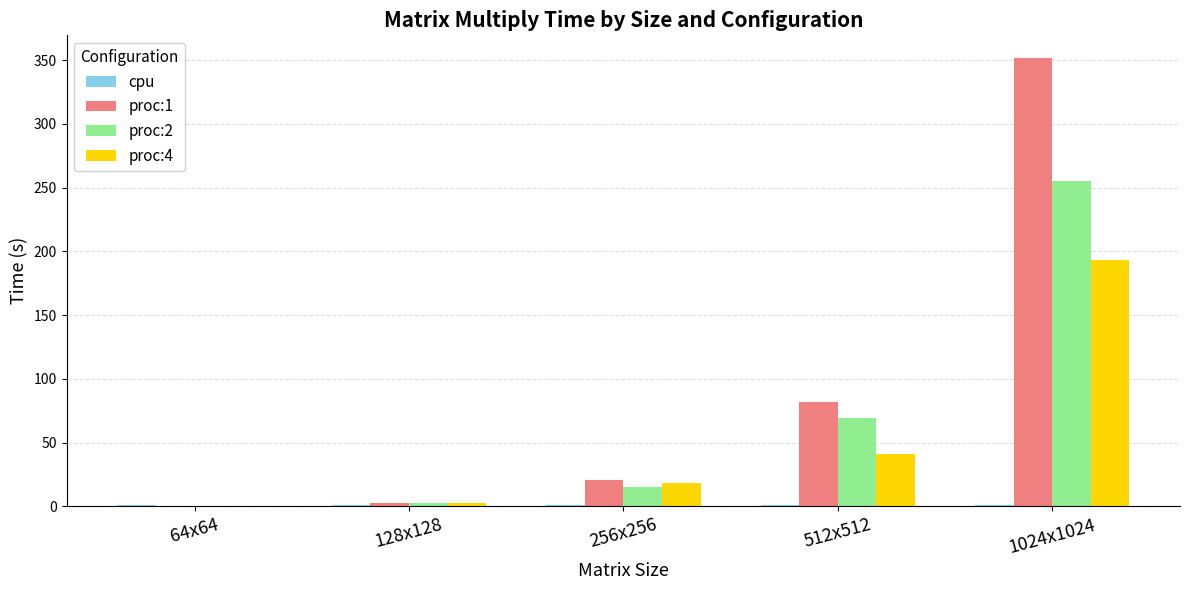

Are the bars horizontal?

No